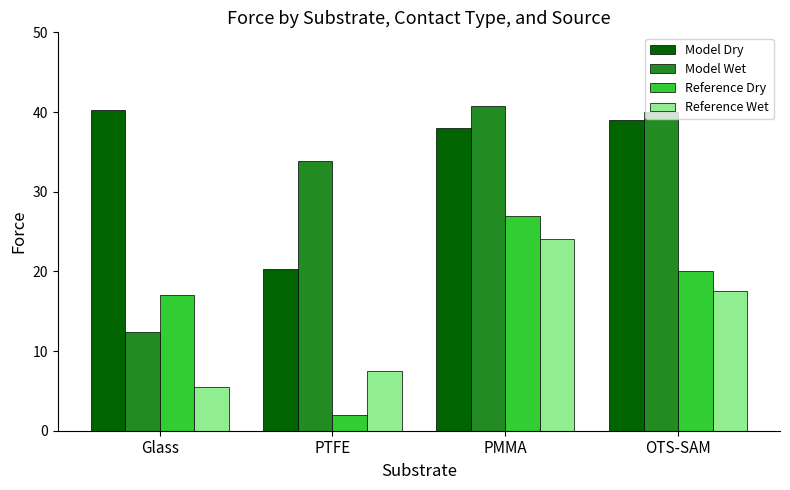

At Glass, list the series in order from smallest to largest.

Reference Wet, Model Wet, Reference Dry, Model Dry